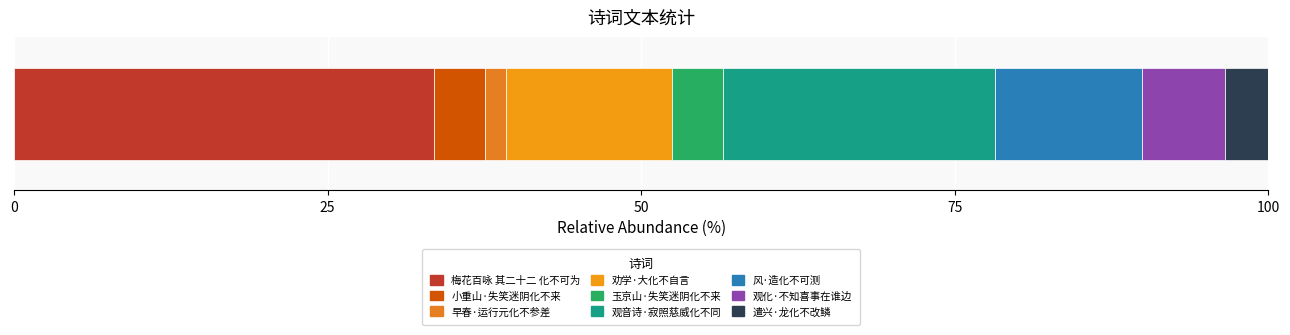

How many series are shown in this chart?

9